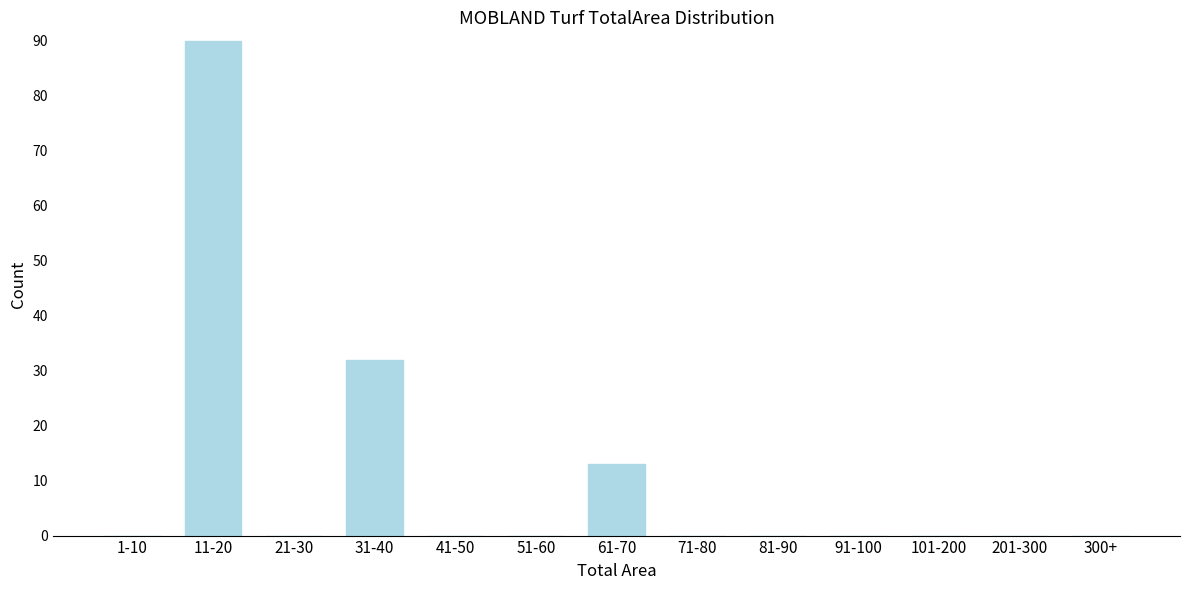

Reading left to right, extract all data points from this chart.

1-10=0	11-20=90	21-30=0	31-40=32	41-50=0	51-60=0	61-70=13	71-80=0	81-90=0	91-100=0	101-200=0	201-300=0	300+=0